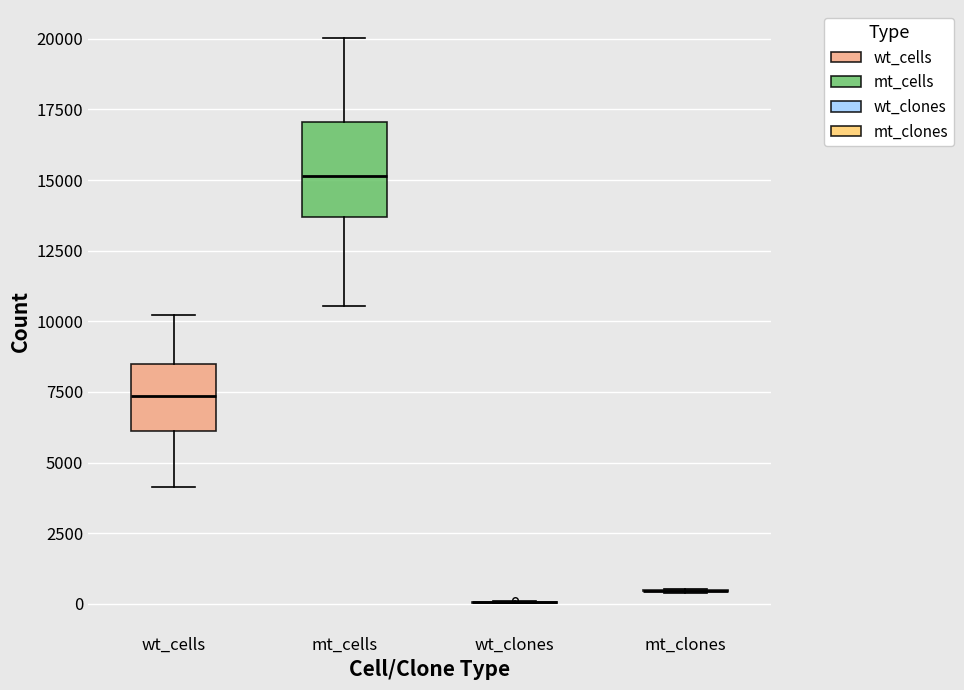

Reading left to right, read every box against the y-axis: the position of its median line, the range the box covers, and the ends of its whiskers. The values are not printed on the chart, so give them approximately, as read against the axis.

wt_cells: median 7500, box 6000 to 8500, whiskers 4000 to 10000
mt_cells: median 15000, box 13500 to 17000, whiskers 10500 to 20000
wt_clones: box collapsed to a line at 0, whiskers 0 to 0
mt_clones: box collapsed to a line at 500, whiskers 500 to 500